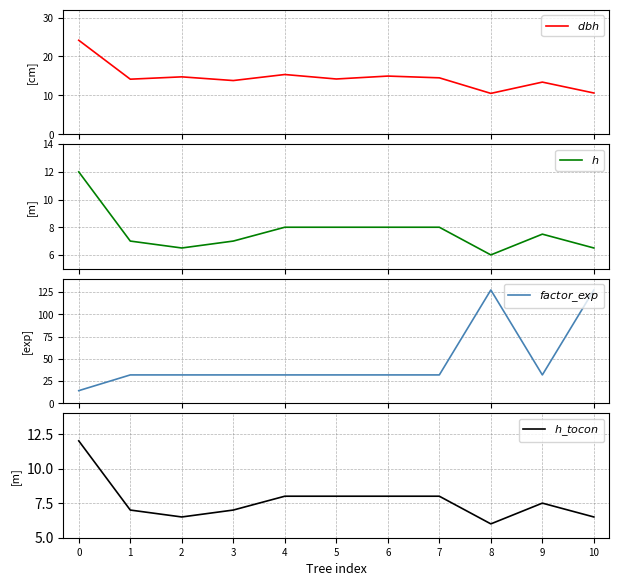

What are all the series names shown in the legend?

$dbh$, $h$, $factor\_exp$, $h\_tocon$